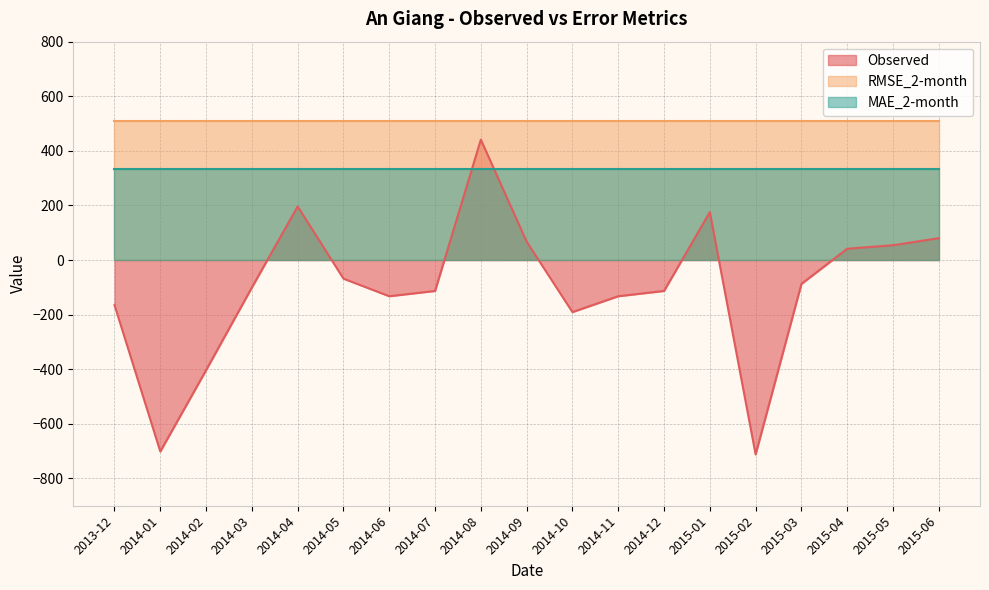

Between which two adjacent categories do MAE_2-month and Observed first intersect?

2014-07 and 2014-08